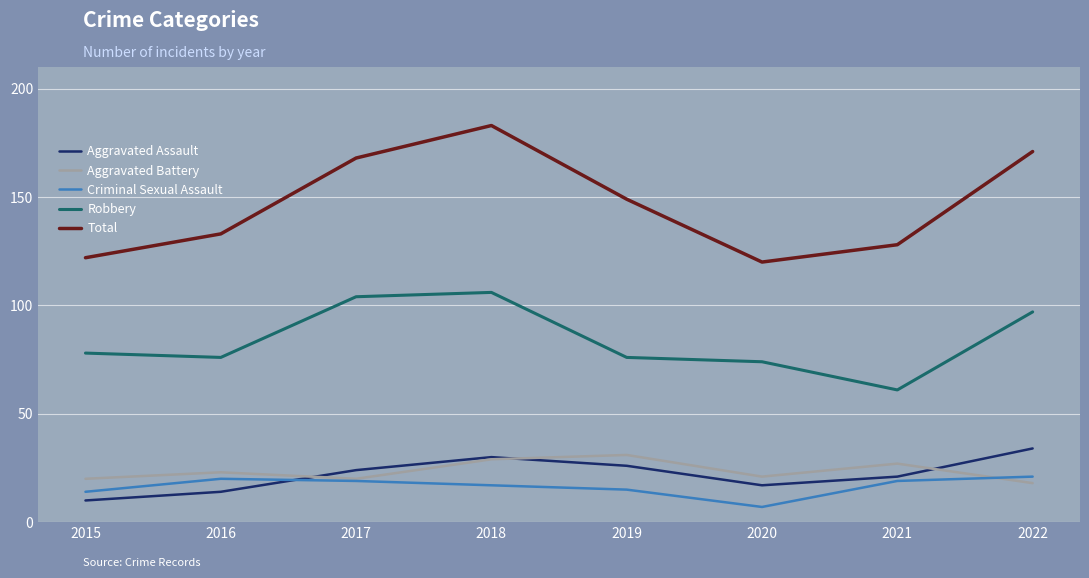

Is the value of Total at 2019 greater than the value of Robbery at 2022?

Yes